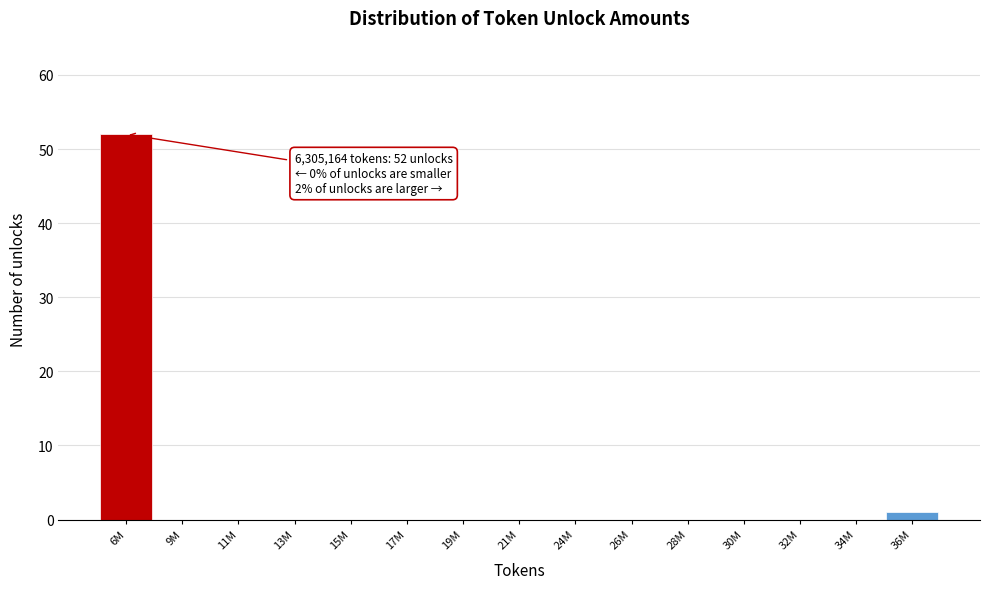

Reading right to left, what are all the values shown in this chart?

36M=1	34M=0	32M=0	30M=0	28M=0	26M=0	24M=0	21M=0	19M=0	17M=0	15M=0	13M=0	11M=0	9M=0	6M=52